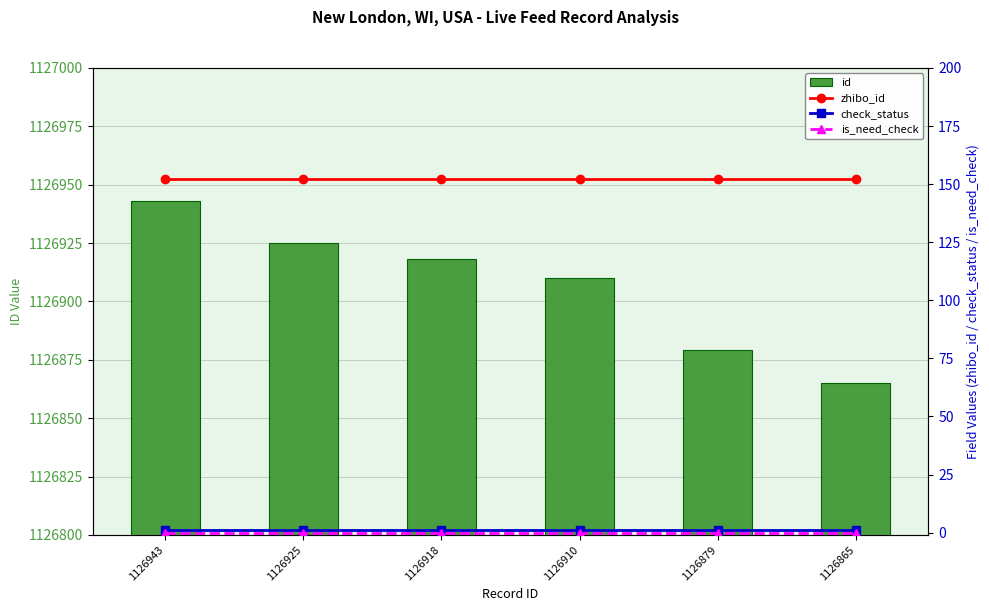

Which series has the largest total across all categories?

id